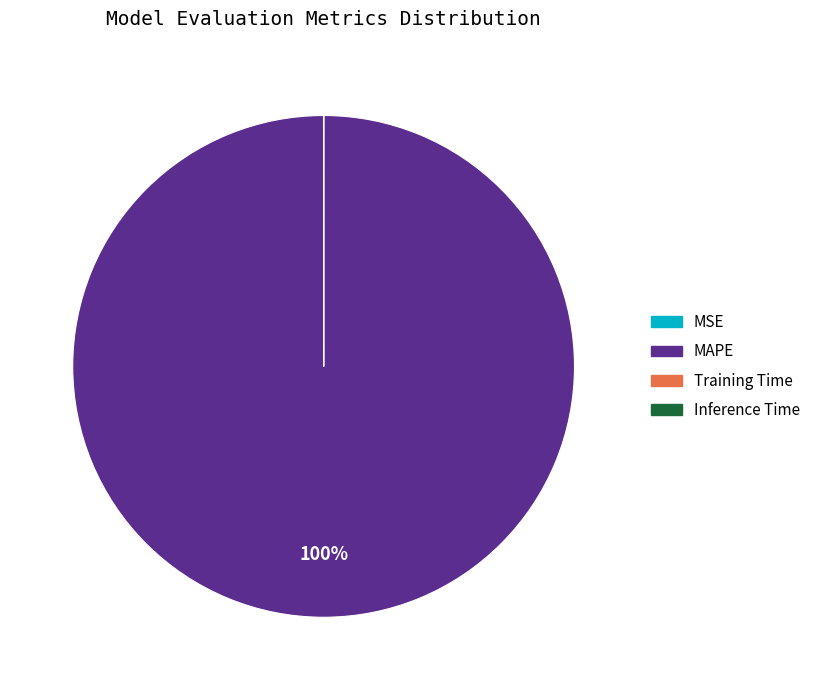

To the nearest percent, what is the average slice percentage?

25%